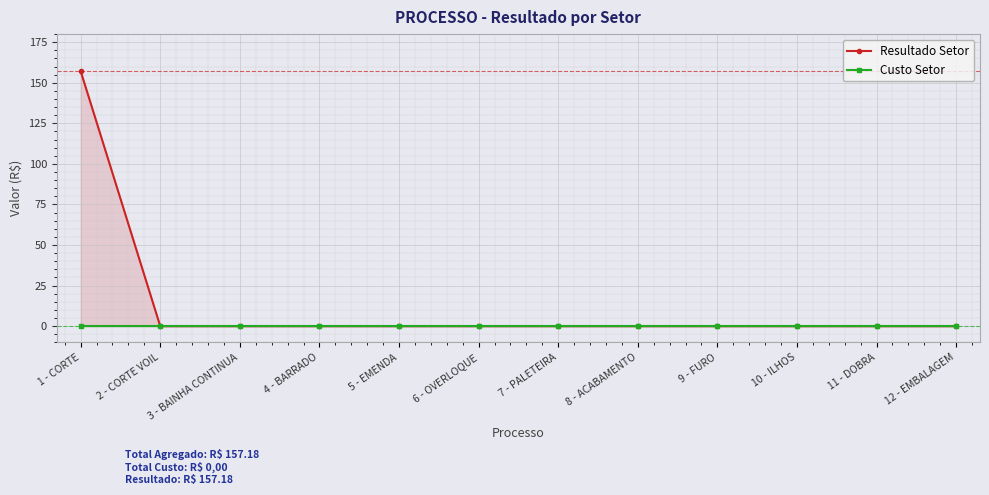

Between 1 - CORTE and 4 - BARRADO, which series saw the biggest shift?

Resultado Setor